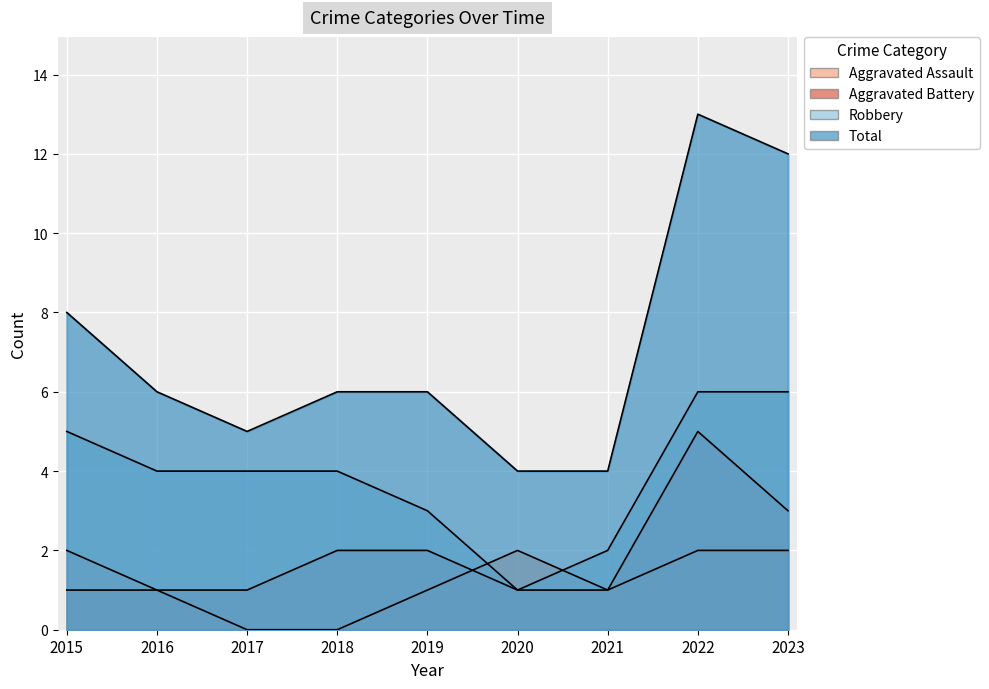

True or false: Robbery has more than 0 points higher than both neighbors.

False